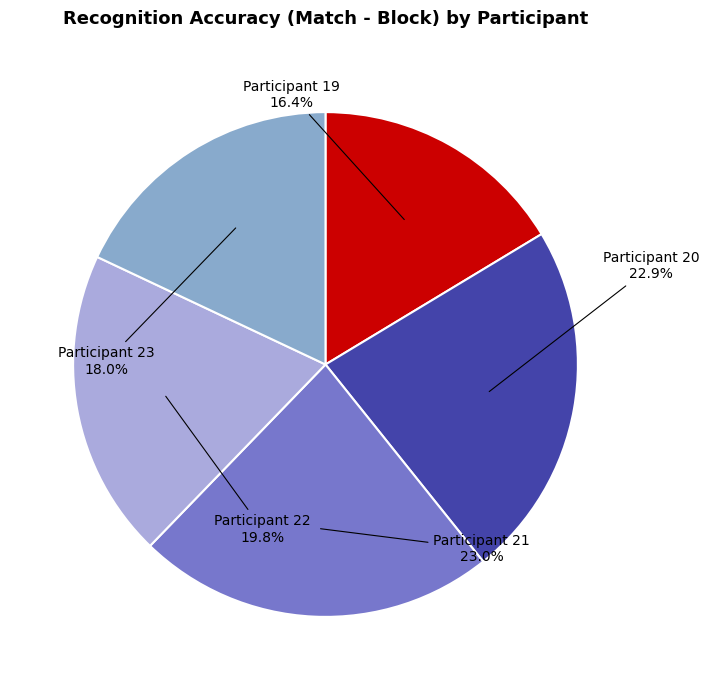

Which category has the smallest portion of the pie?

Participant 19